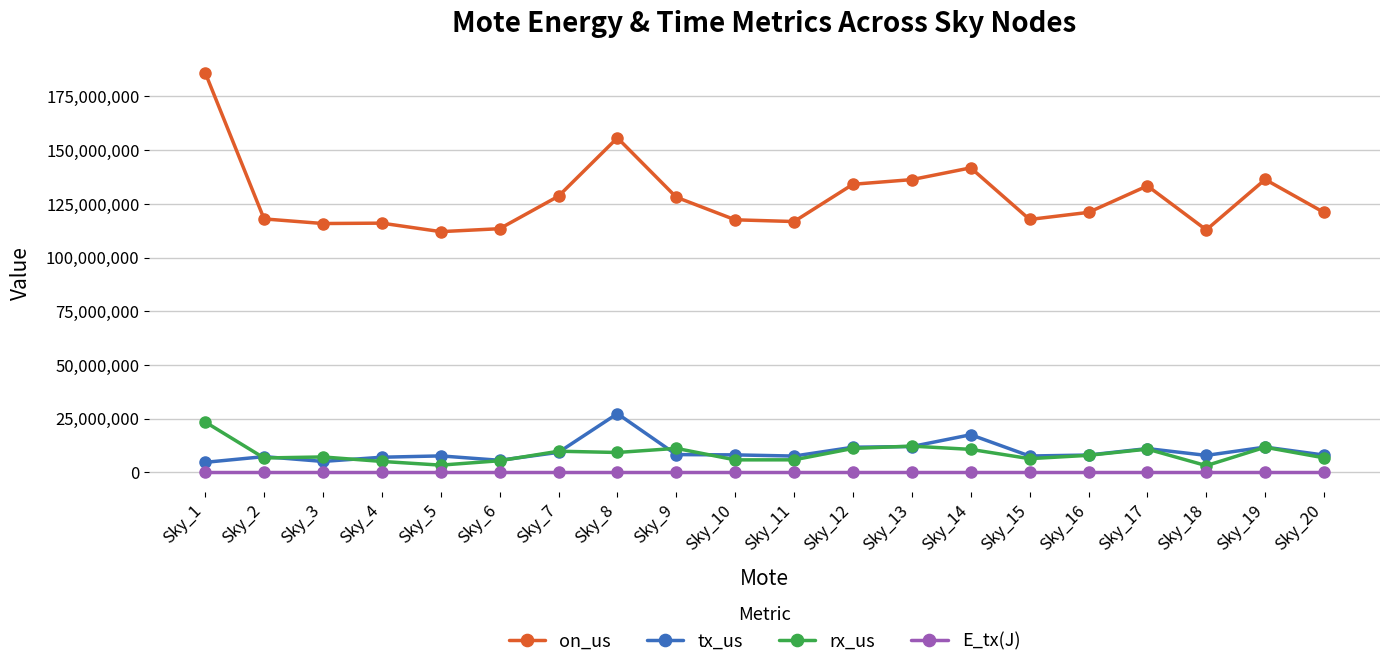

How many values in the on_us series are below 121011974?

10